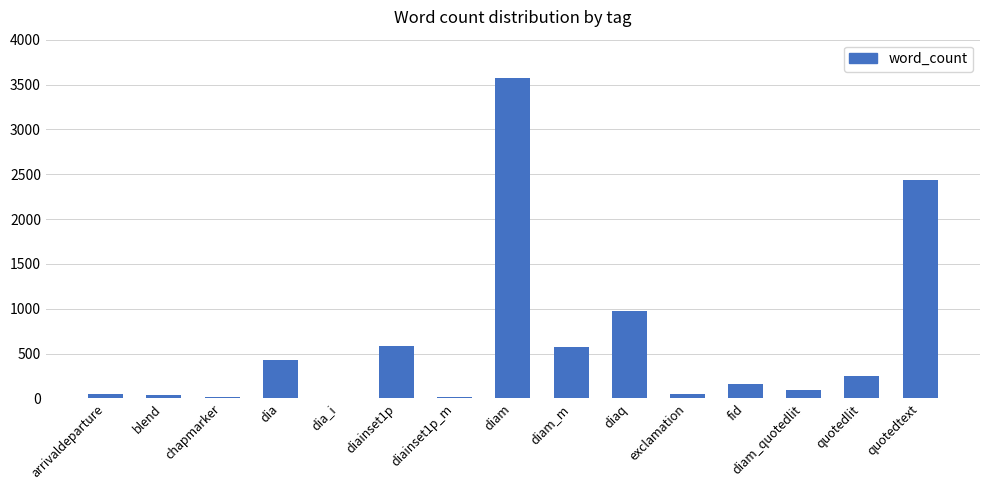

What is the ratio of the value at fid to the value at quotedlit?

0.7